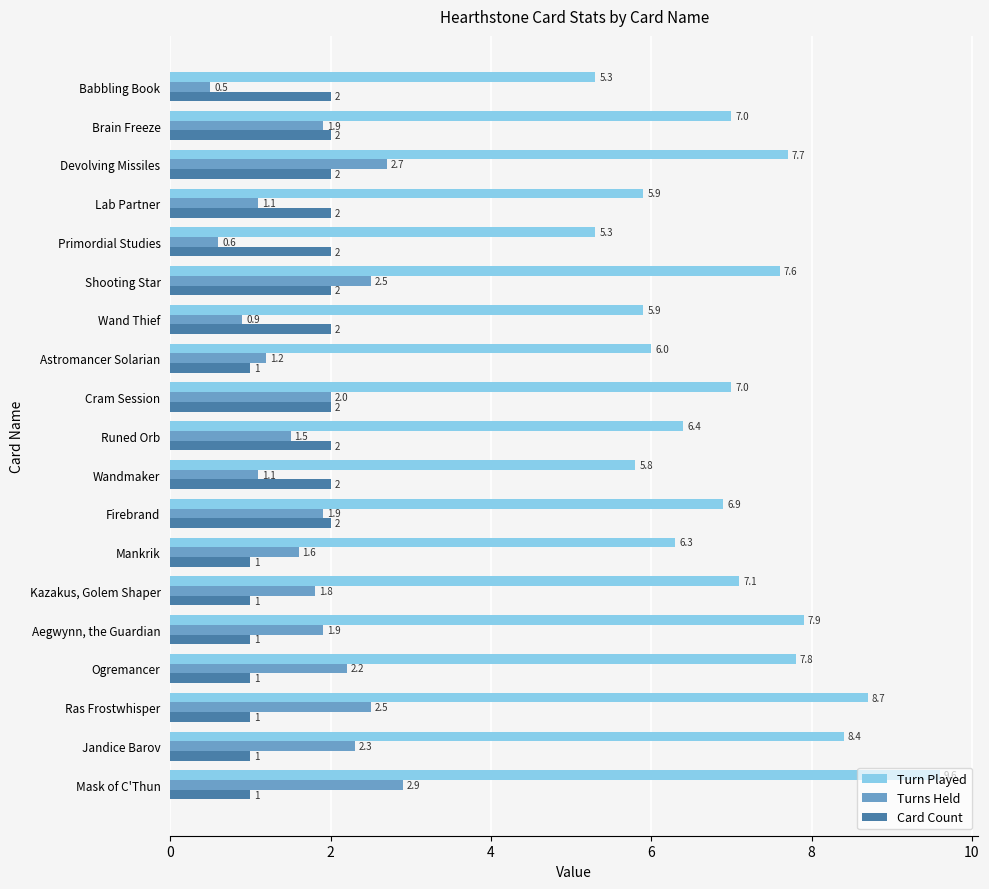

Which category has the highest value in the Turn Played series?

Mask of C'Thun